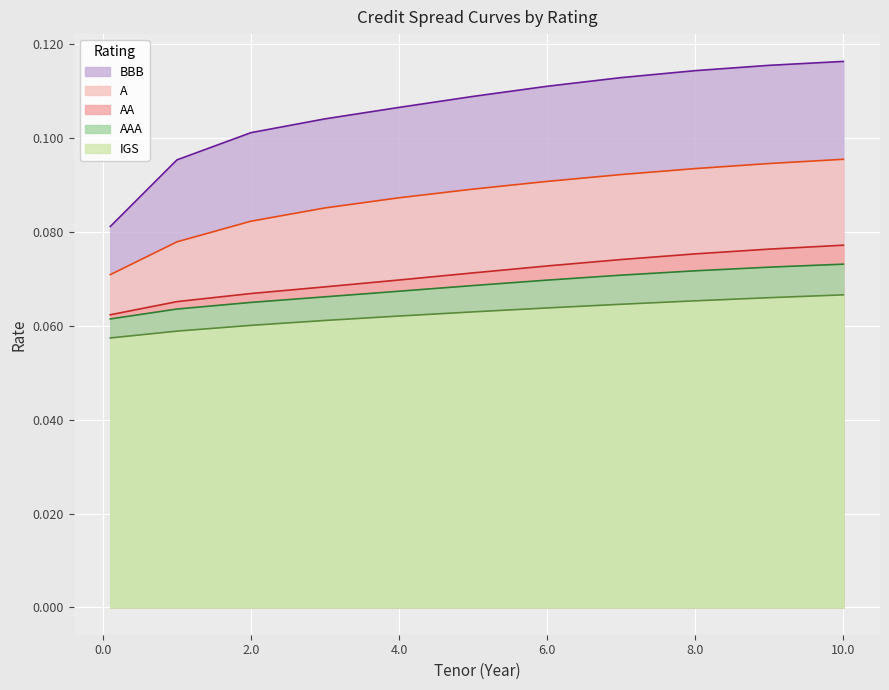

Which series changed the most between 2.0 and 8.0?

BBB